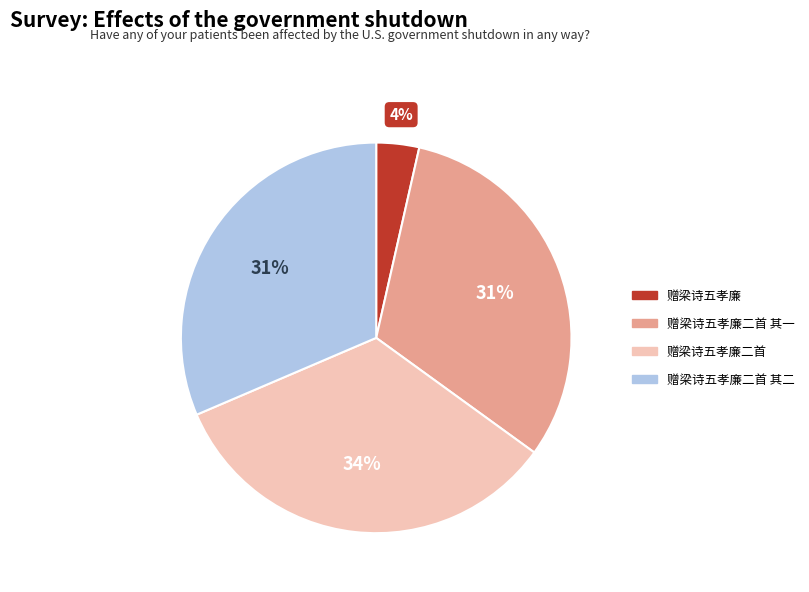

To the nearest percent, what is the average slice percentage?

25%